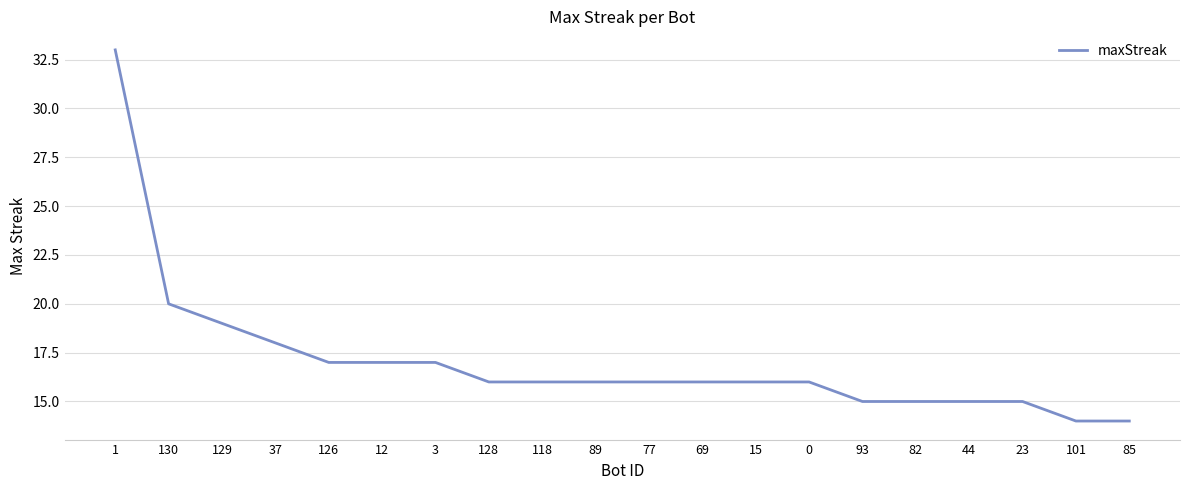

What position from the left is 23?

18